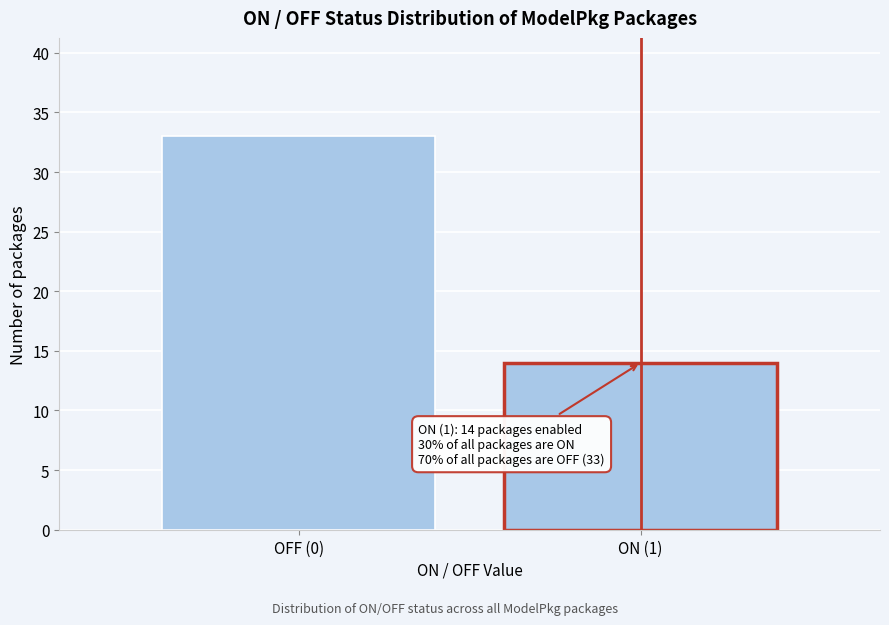

Reading left to right, list all the values displayed in this chart.

OFF (0)=33	ON (1)=14